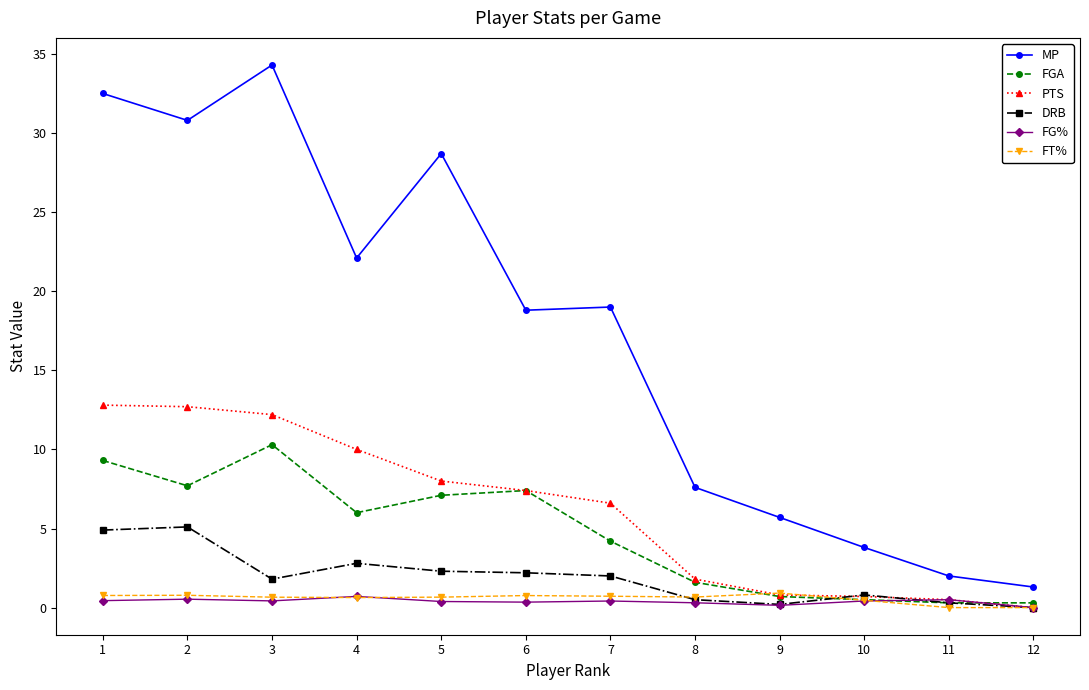

What are all the series names shown in the legend?

MP, FGA, PTS, DRB, FG%, FT%